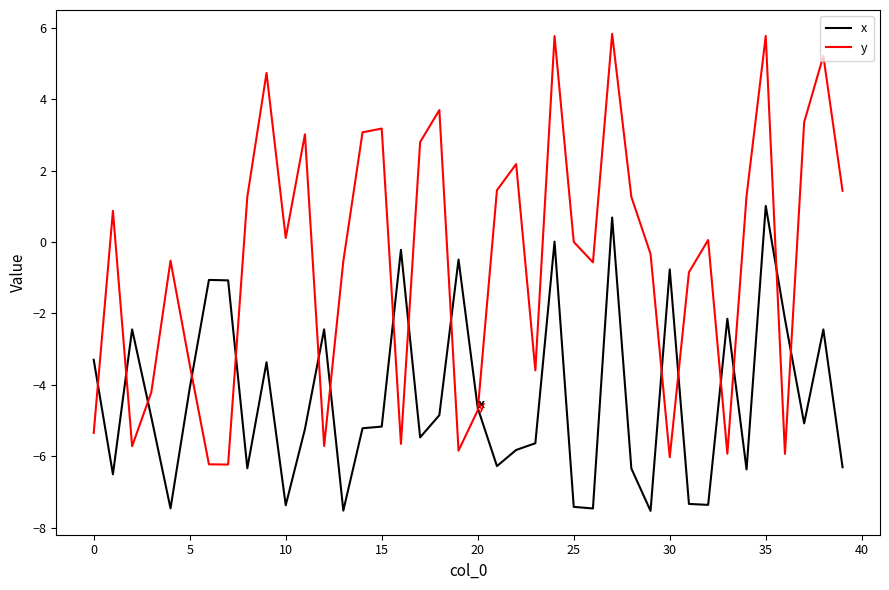

Rank the series by their average value, from lowest to highest.

x, y